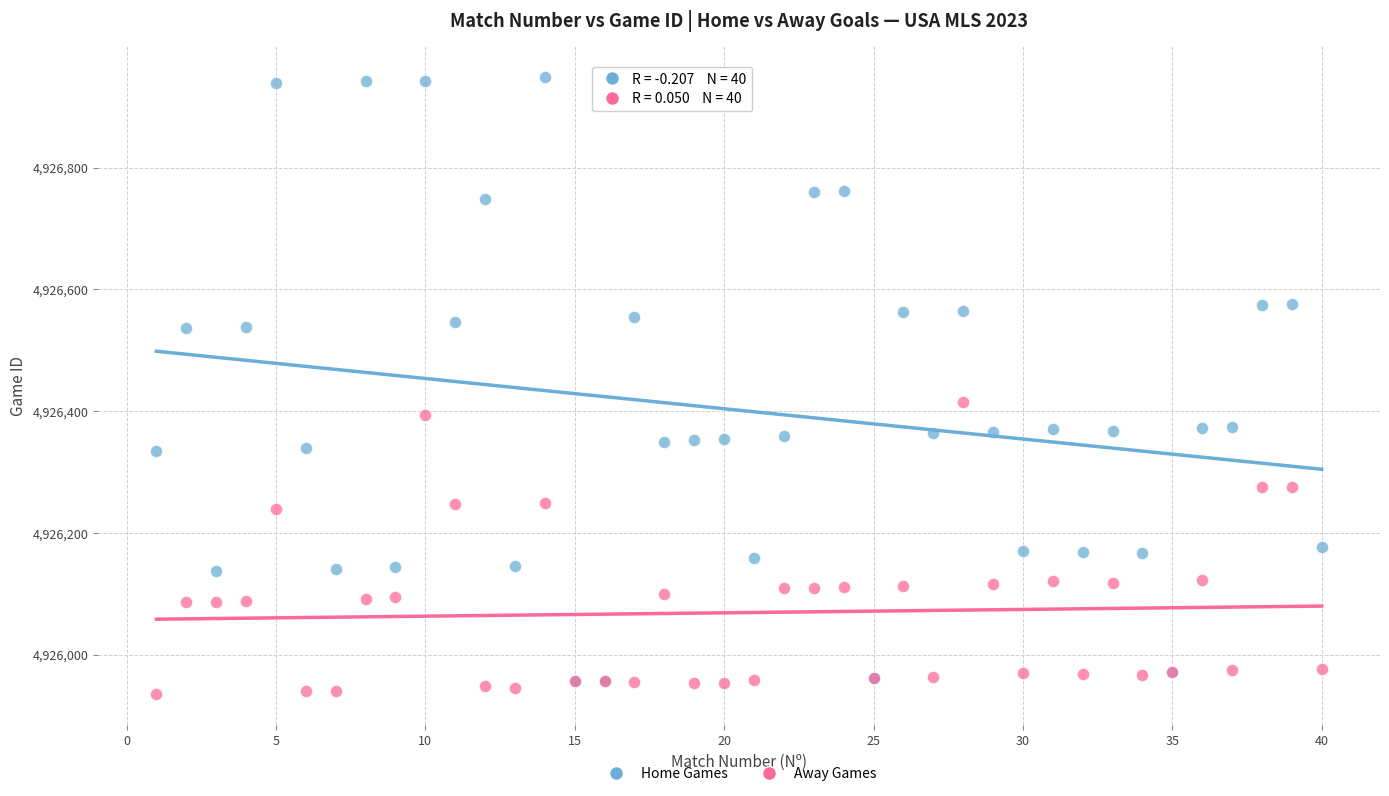

In the Home Games series, what Y value is closest to 4926452?

4926374